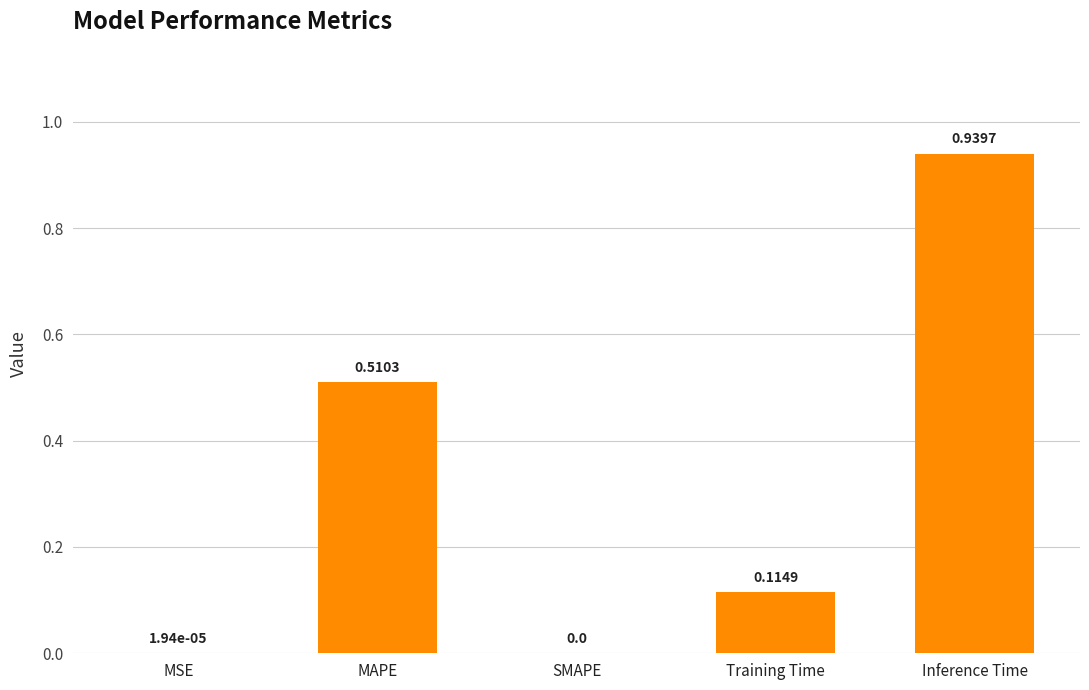

Which has a higher value, Inference Time or SMAPE?

Inference Time